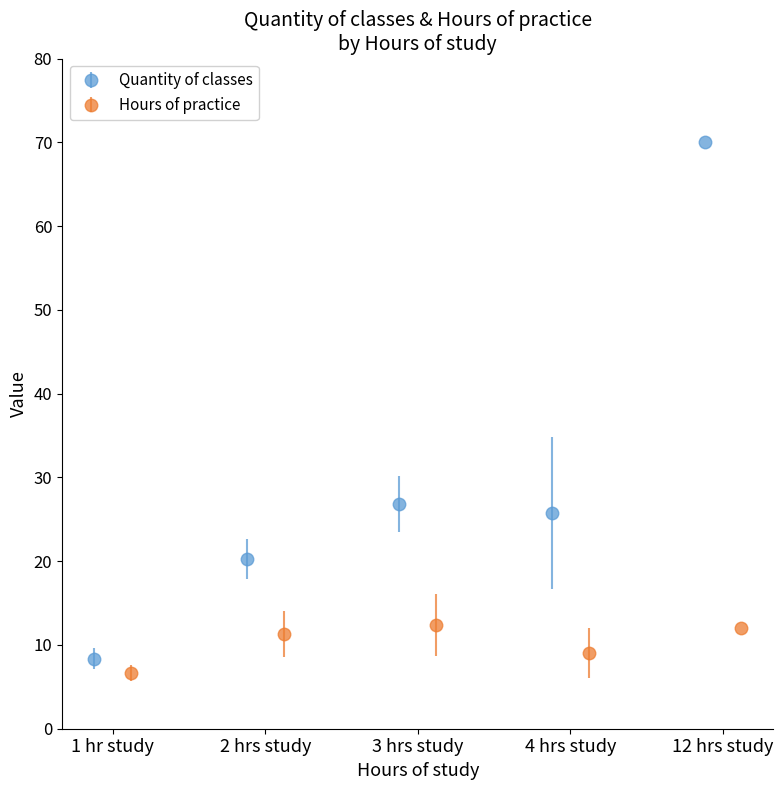

What is the value of the Quantity of classes point at the 3rd from the left?

26.8